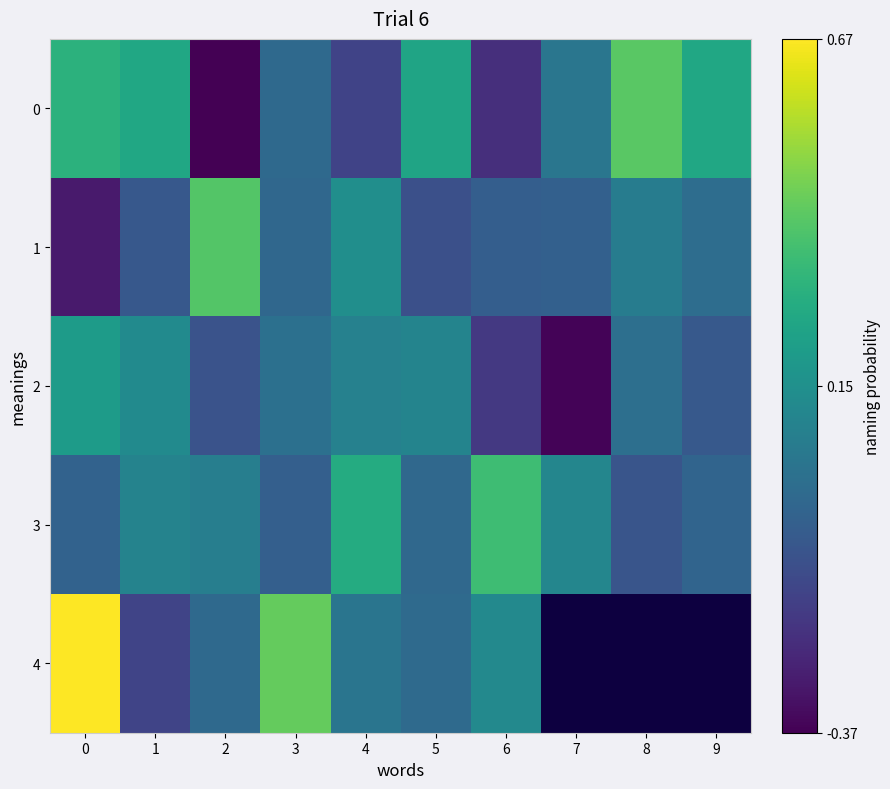

Is the value of 4 at 4 greater than the value of 2 at 9?

Yes